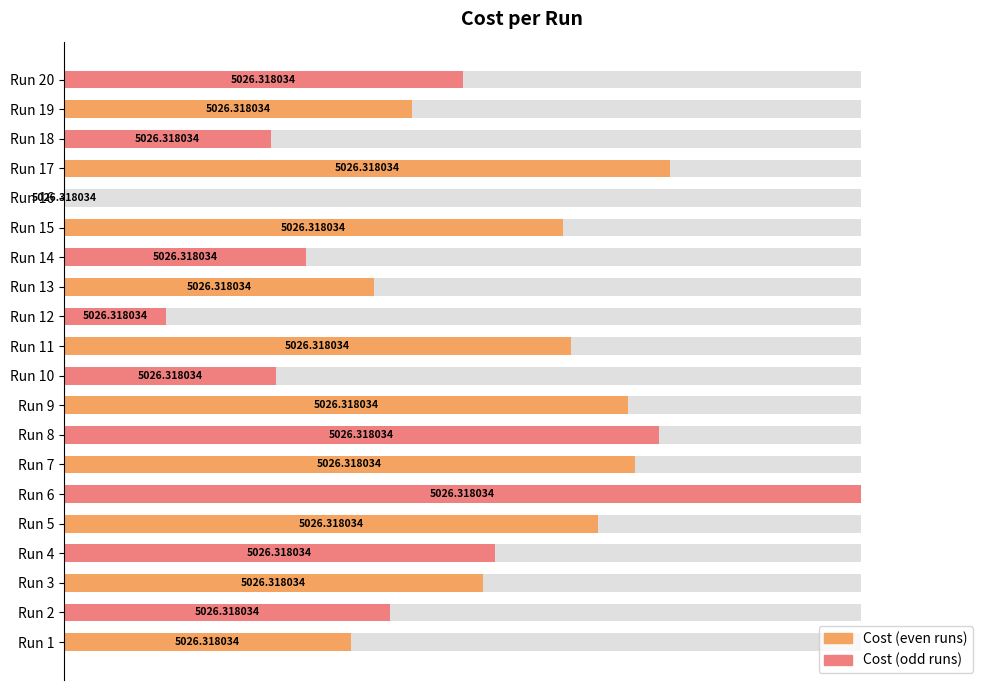

True or false: the data shows 0.5 at Run 1.

False